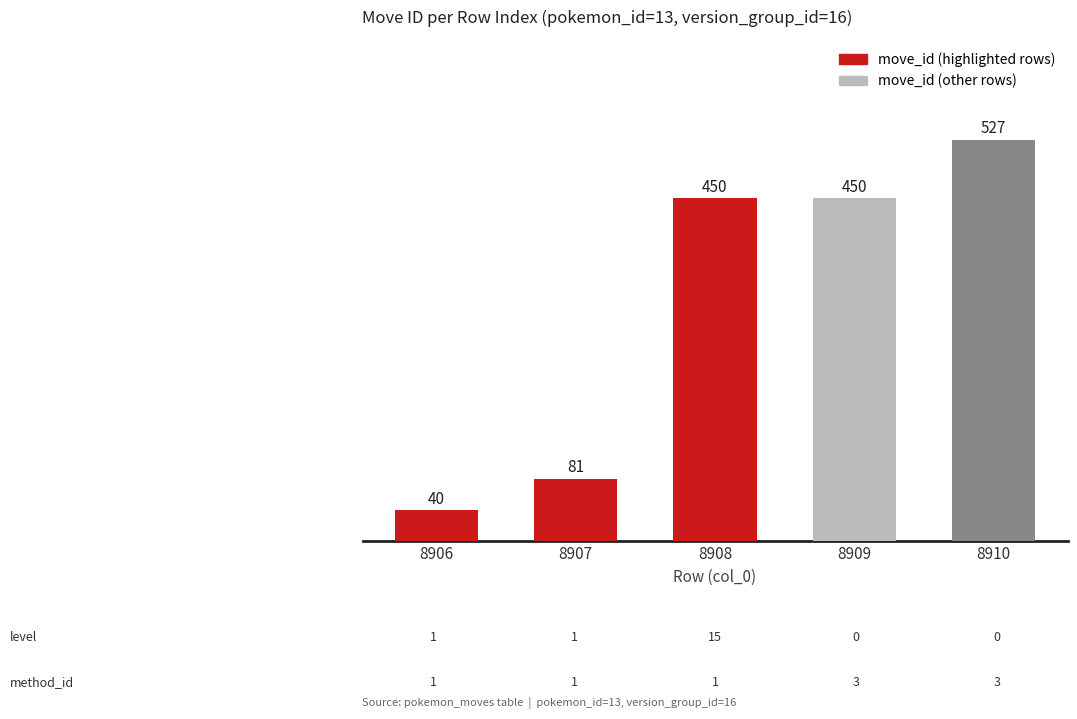

Approximately how many times larger is the value at 8910 compared to 8906?

13.2